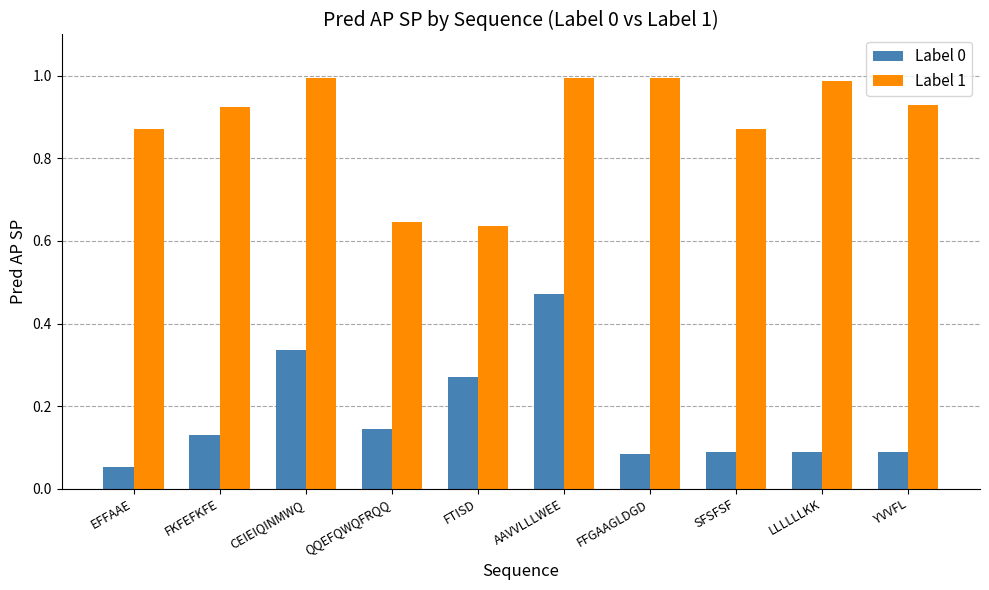

What is the label of the 10th bar from the left?

YVVFL